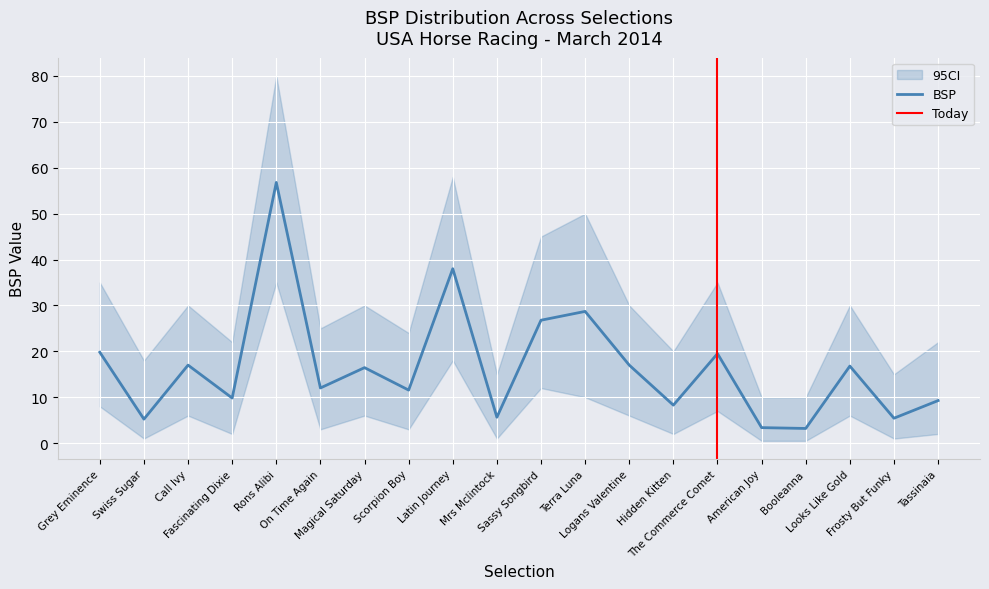

What is the difference between the maximum and minimum values in the ci_lower series?

34.5